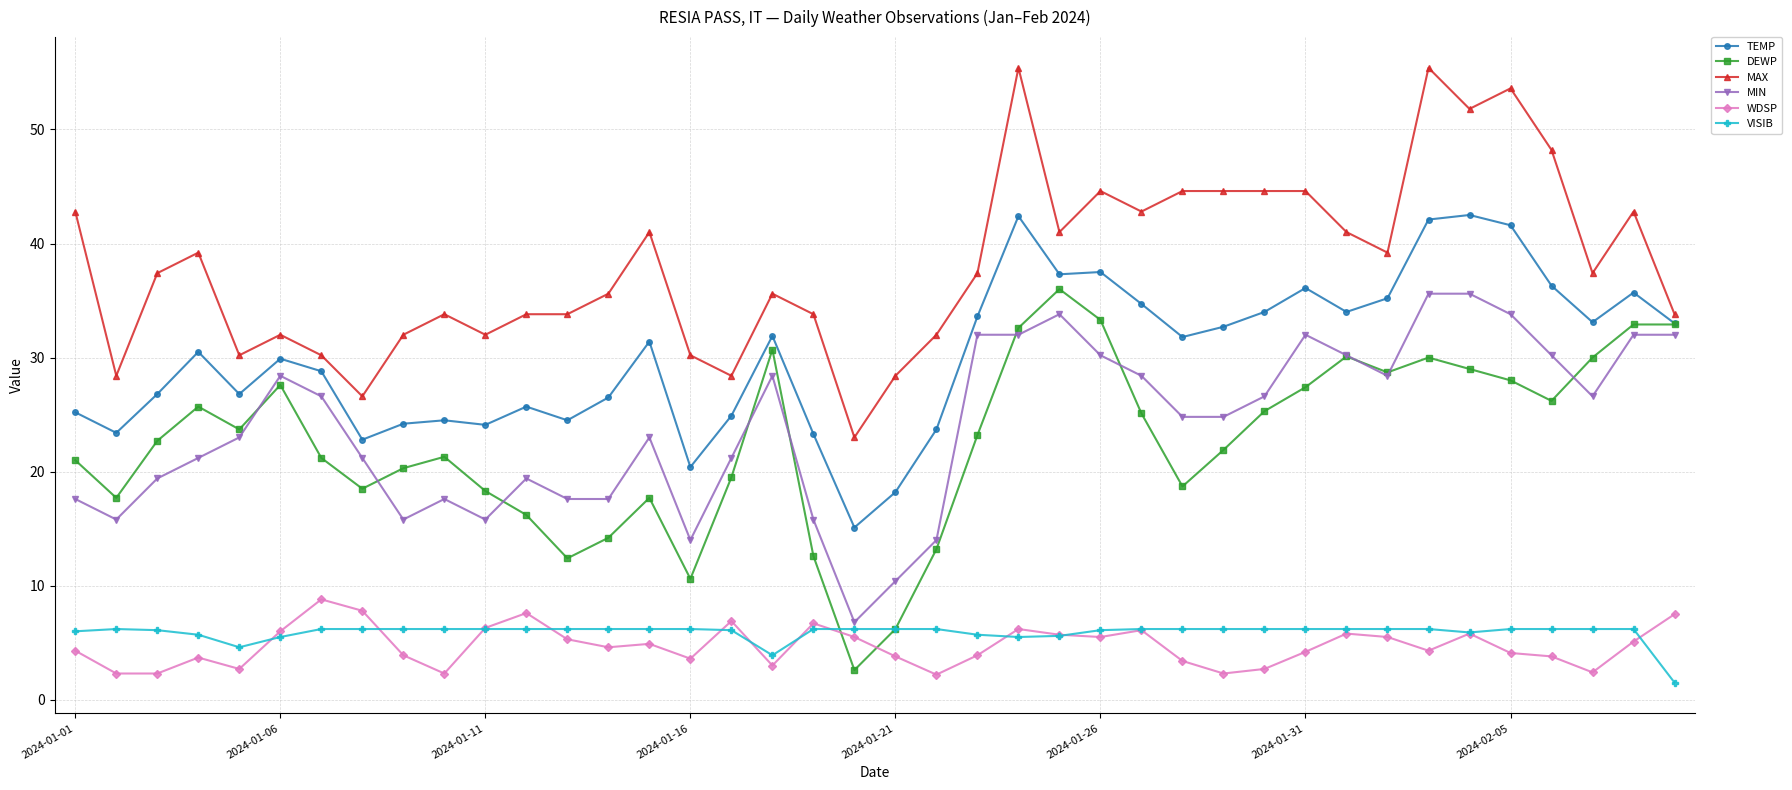

What is the value of the TEMP point at the 4th from the left?

30.5